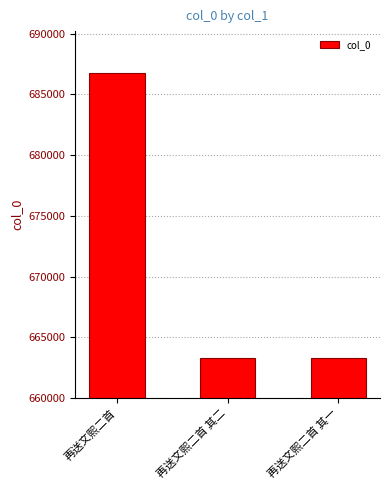

Count the number of data series in this chart.

1